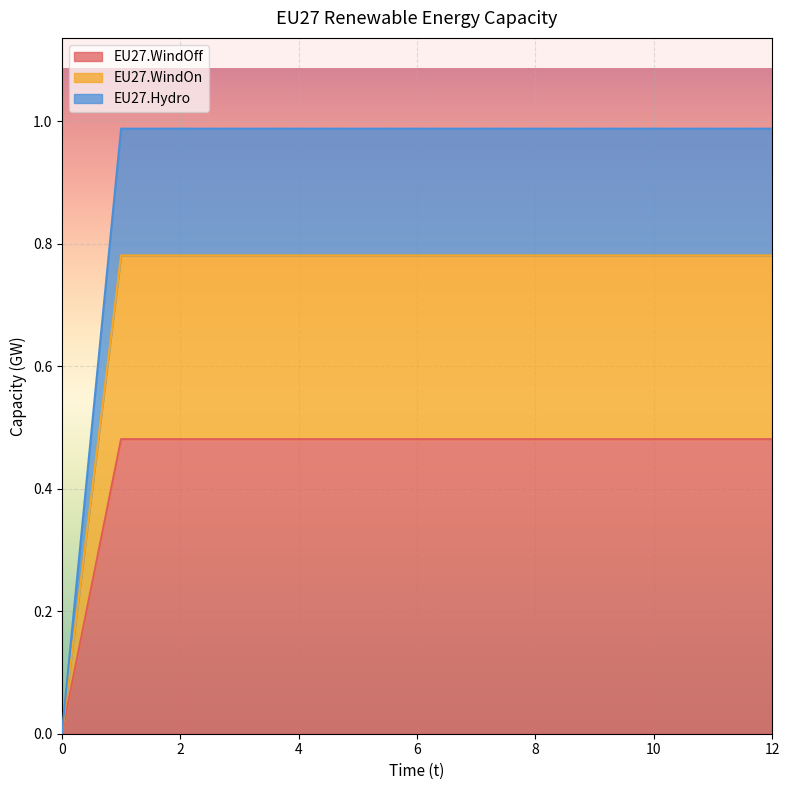

Between 10 and 6, which is larger?

10